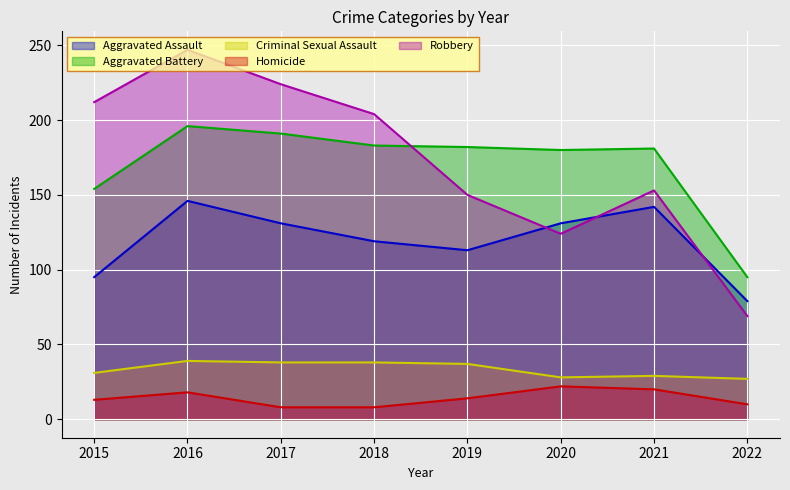

What is the difference between the maximum and minimum values in the Criminal Sexual Assault series?

12